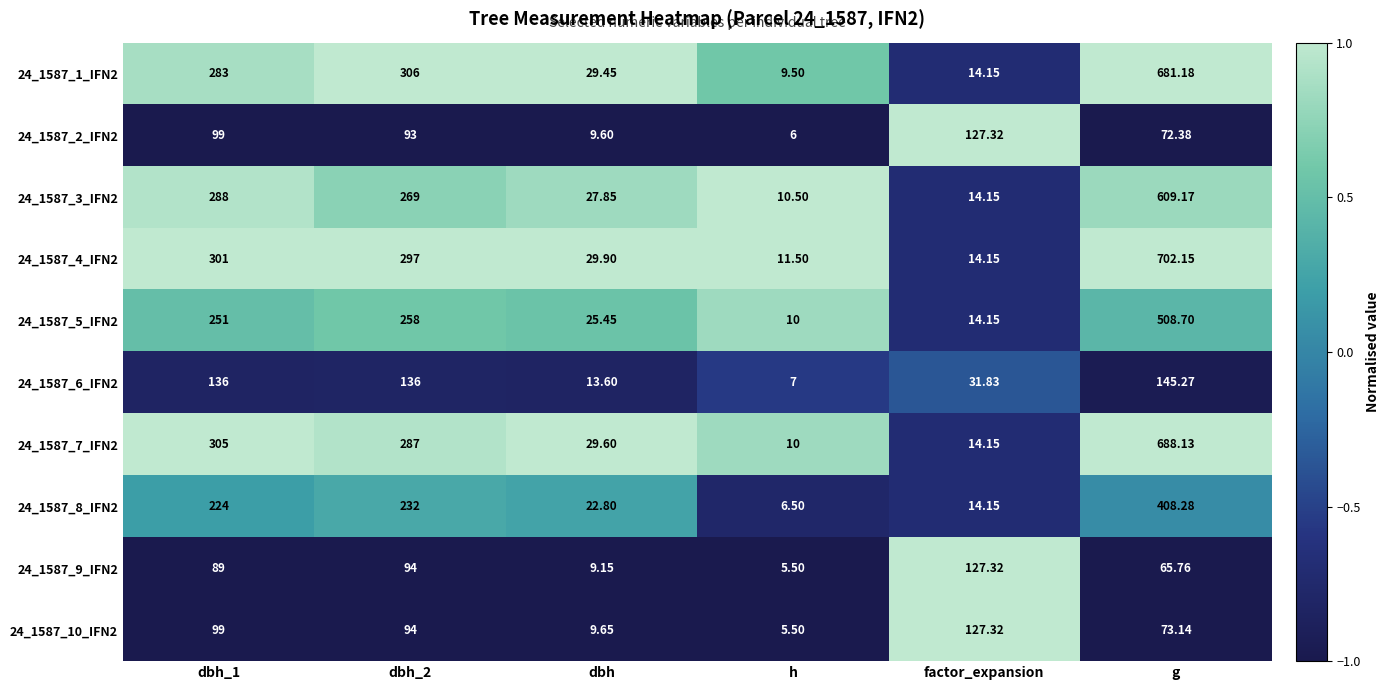

Which category has the highest value in the 24_1587_6_IFN2 series?

g